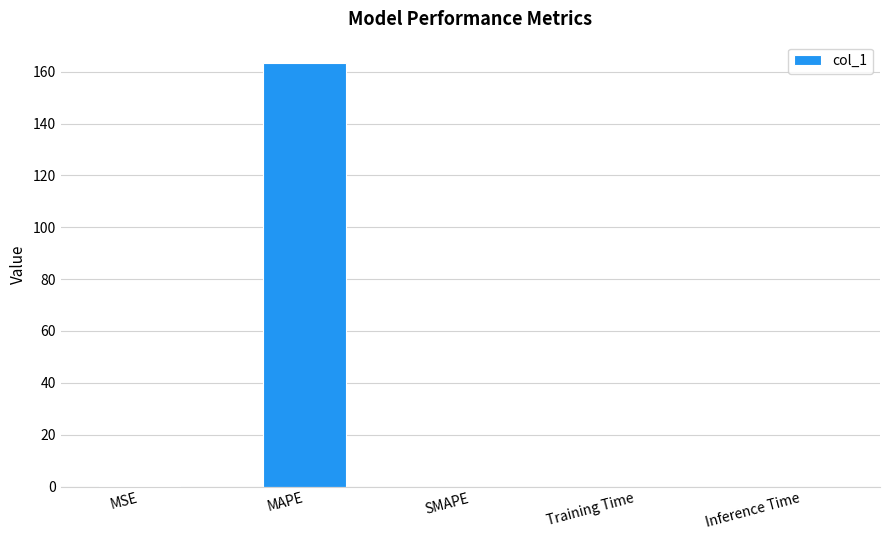

Are the bars horizontal?

No